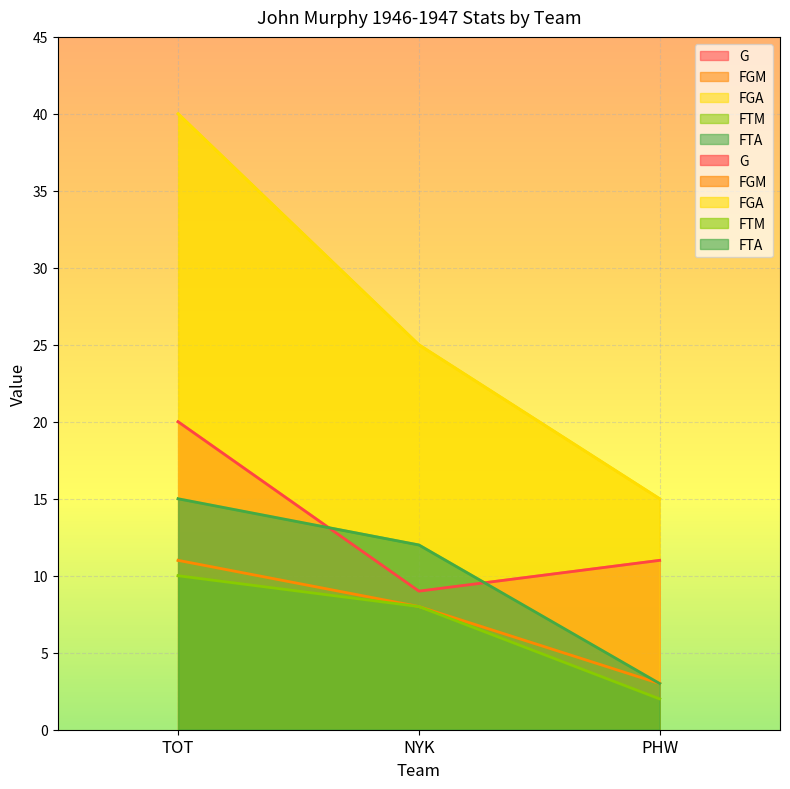

What is the total value across all series at TOT?

96